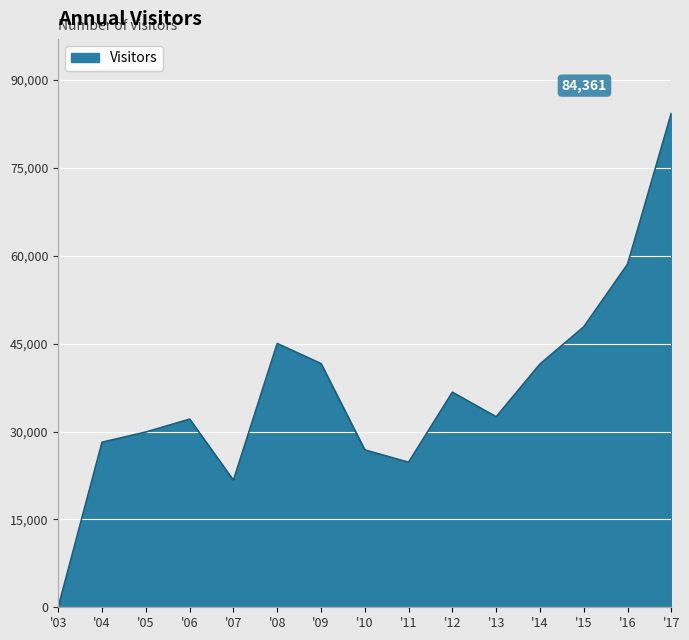

Is it true that the value at '12 is 36707?

True